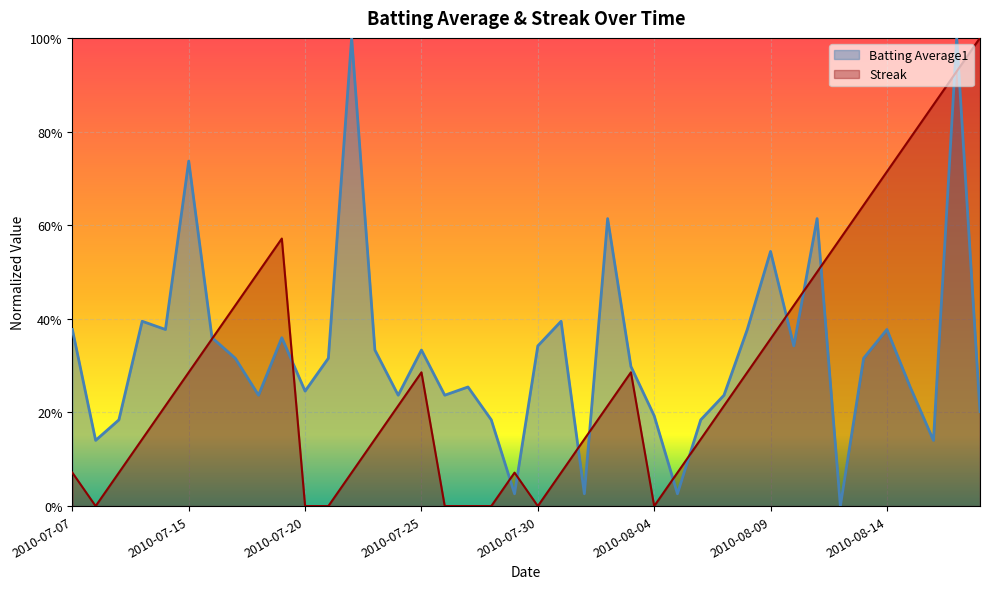

Does the chart display data point markers on the line(s)?

No